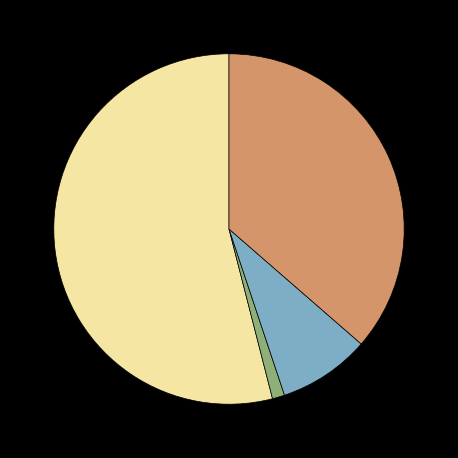

Is there a majority slice in this chart?

Yes